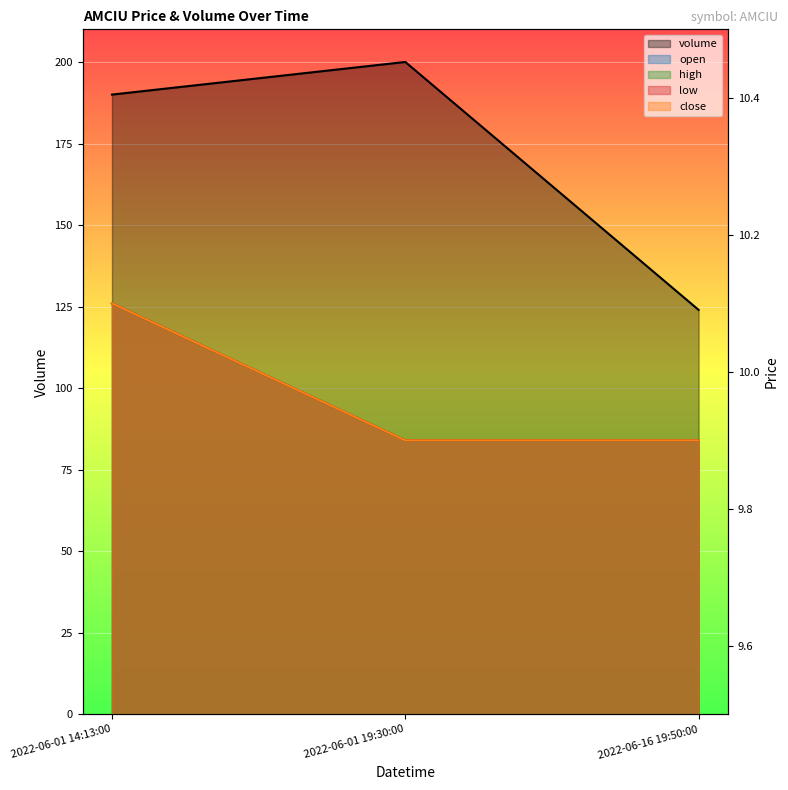

The high series shows 16.4 at 2022-06-01 19:30:00. True or false?

False